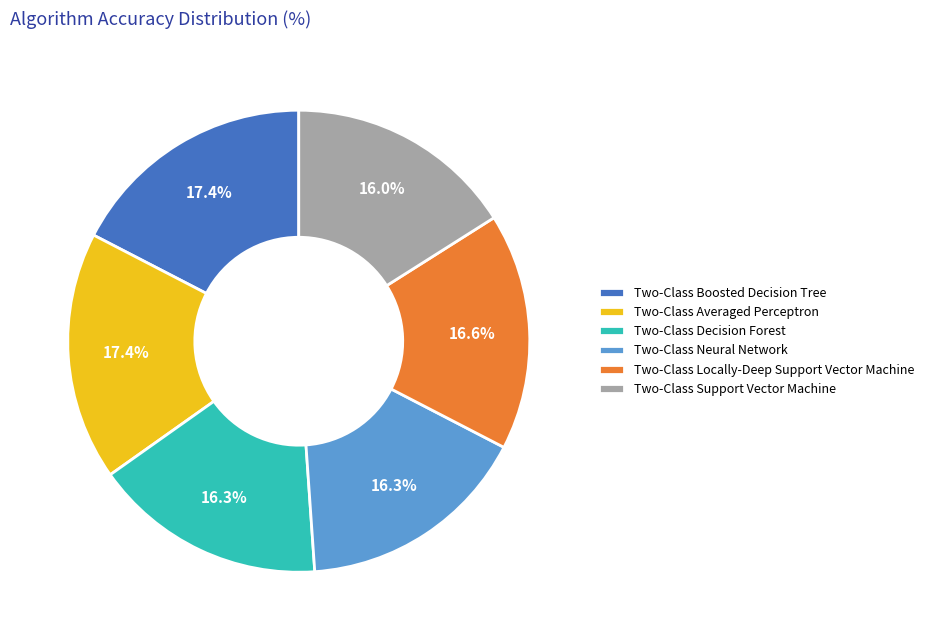

To the nearest percent, what is the difference between the largest and smallest slice percentages?

1%